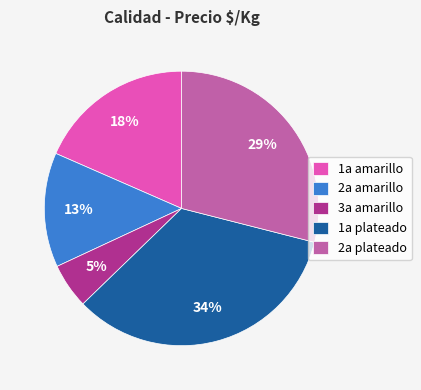

How many slices are in this pie chart?

5